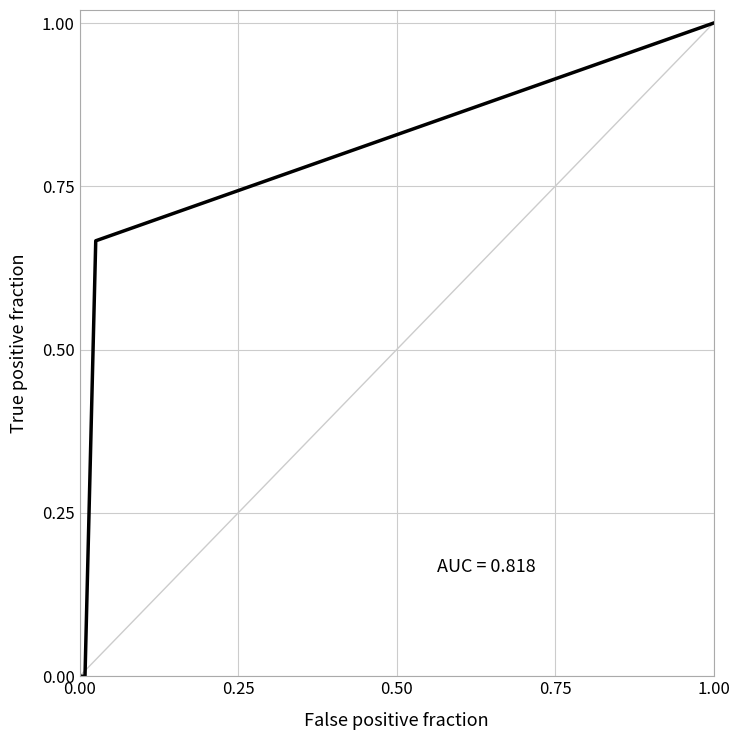

Between 1.00 and 0.00, which is larger?

1.00